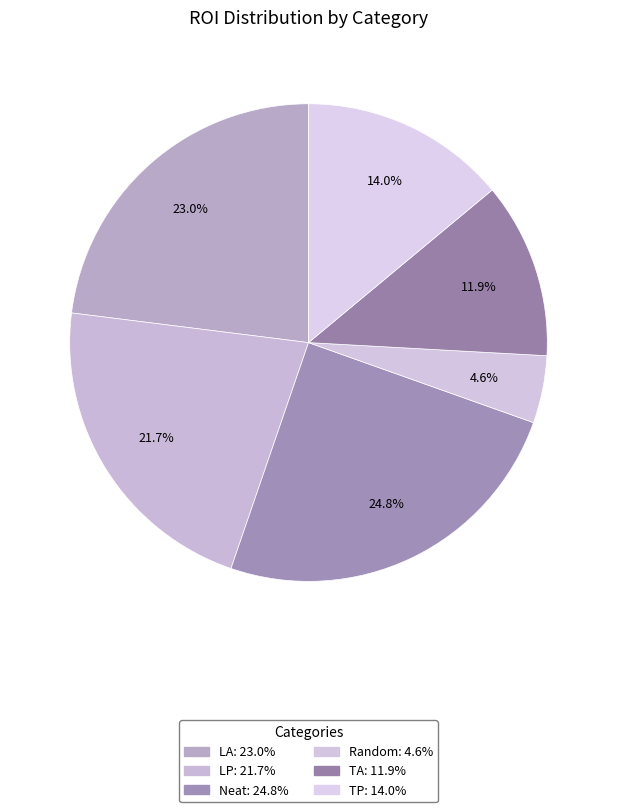

What percentage is the Random slice, to the nearest percent?

5%